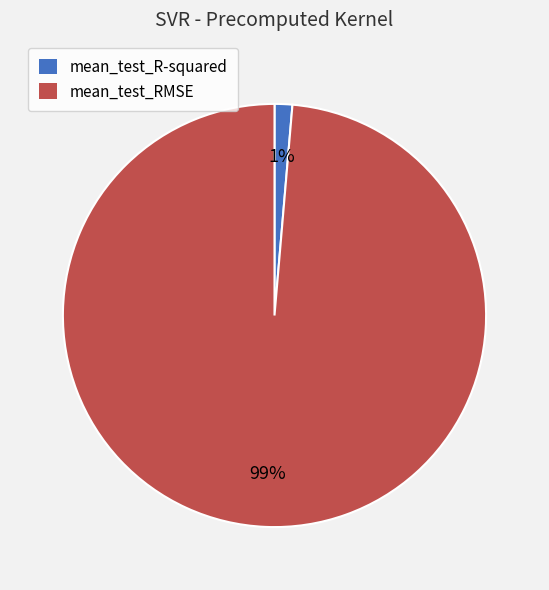

Is the sum of mean_test_RMSE and mean_test_R-squared greater than half?

Yes